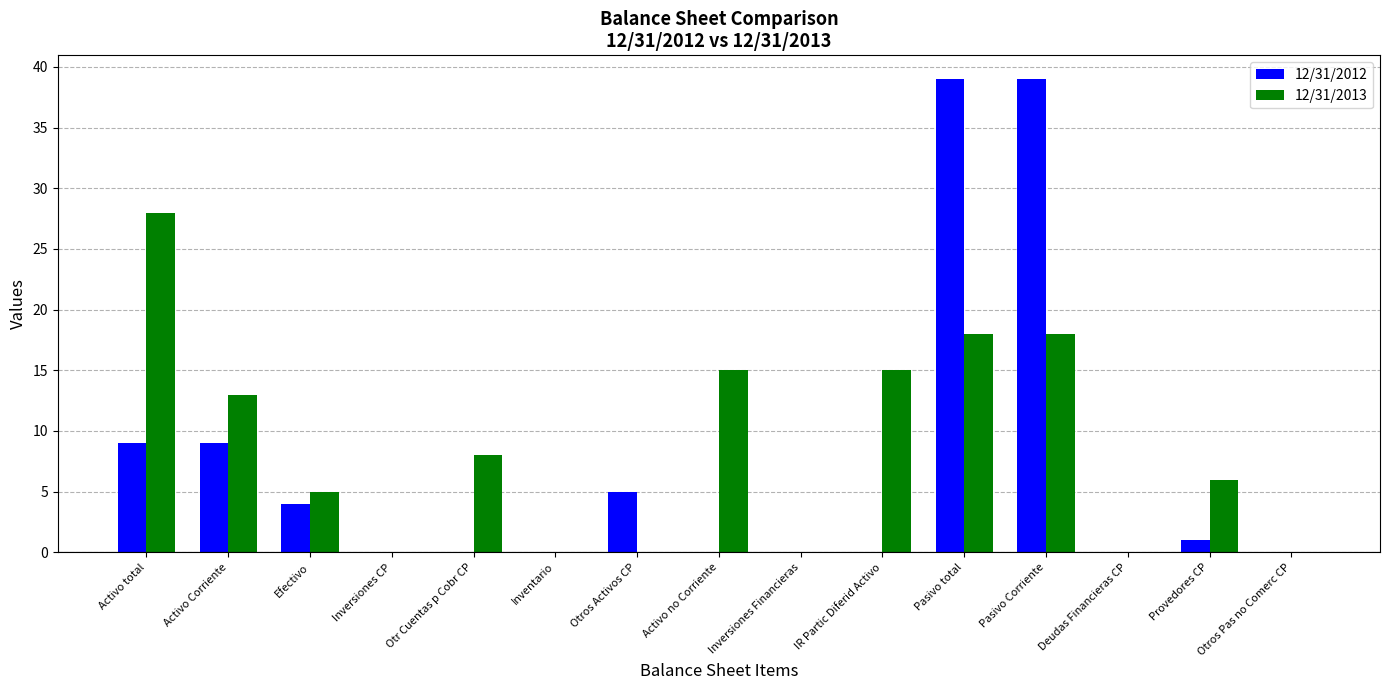

True or false: 12/31/2012 has a value of 39 at Pasivo total.

True